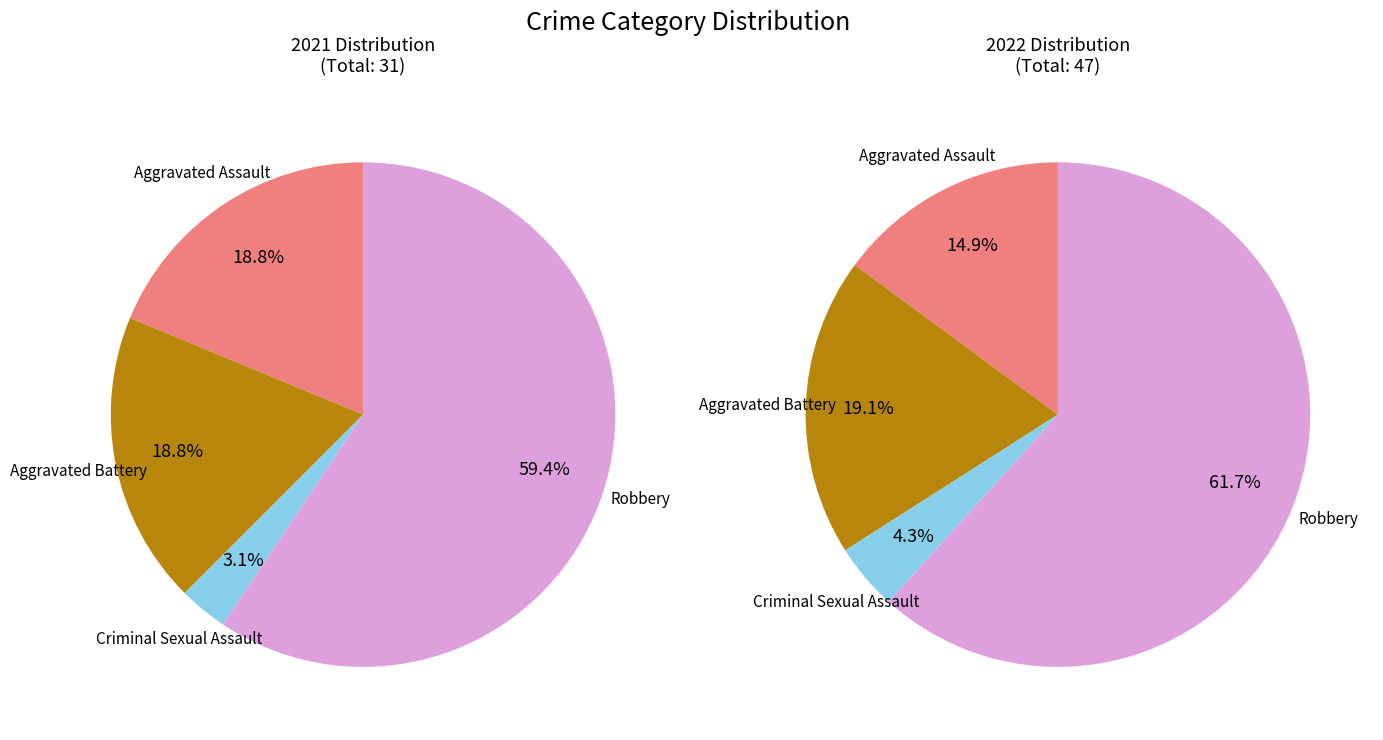

Is there a majority slice in this chart?

Yes